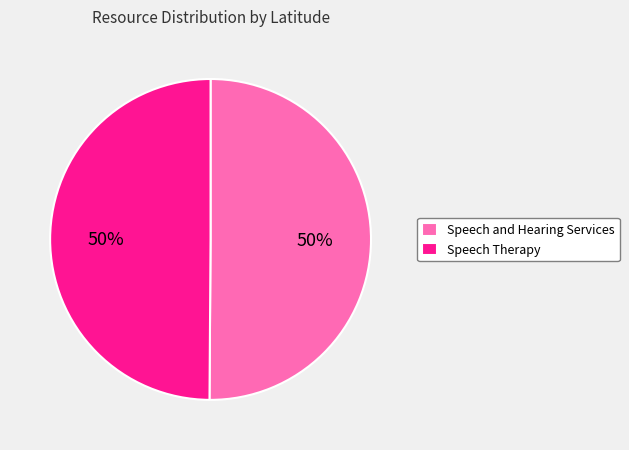

Count the number of slices in the pie.

2